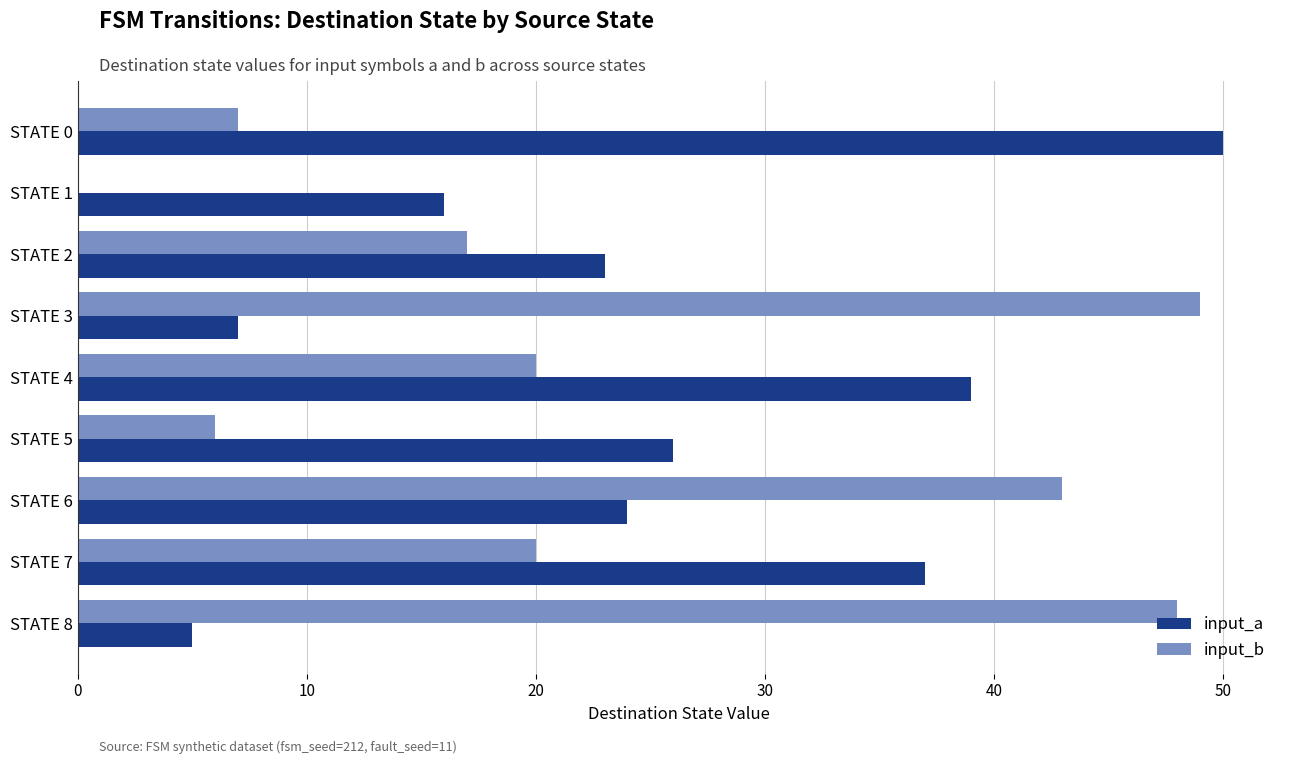

The input_a series shows 9 at STATE 8. True or false?

False